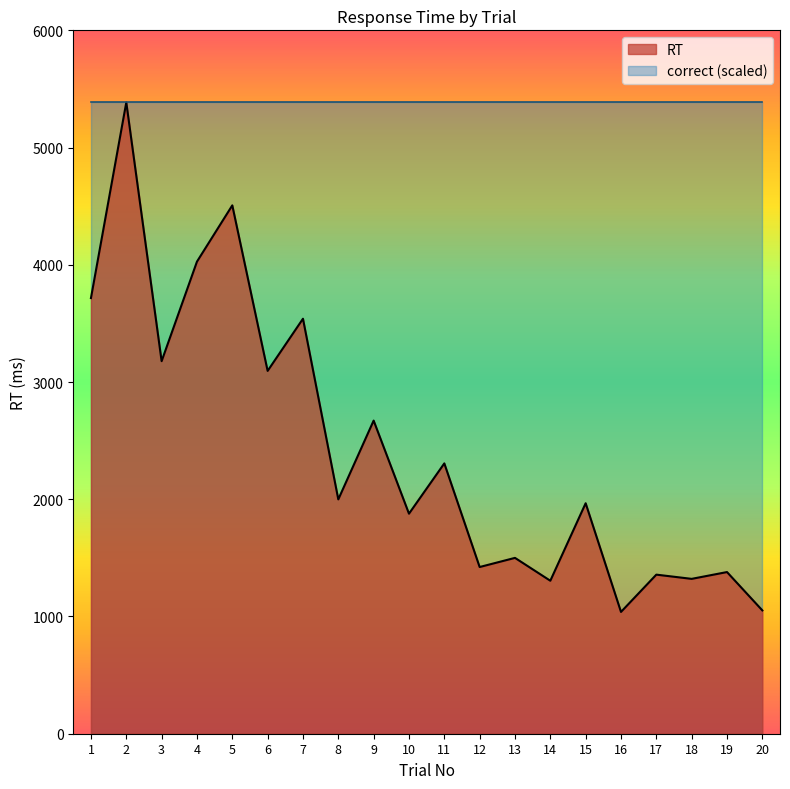

What is the ratio of the value at 20 to the value at 6?

0.3